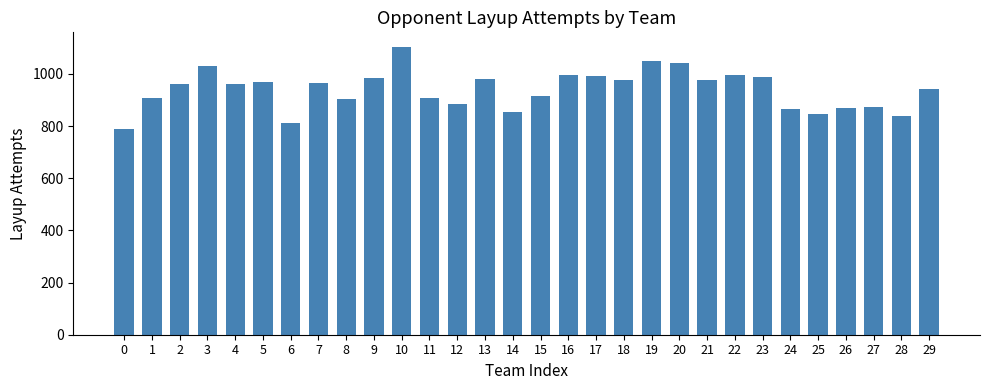

What is the difference between the maximum and minimum values?

316